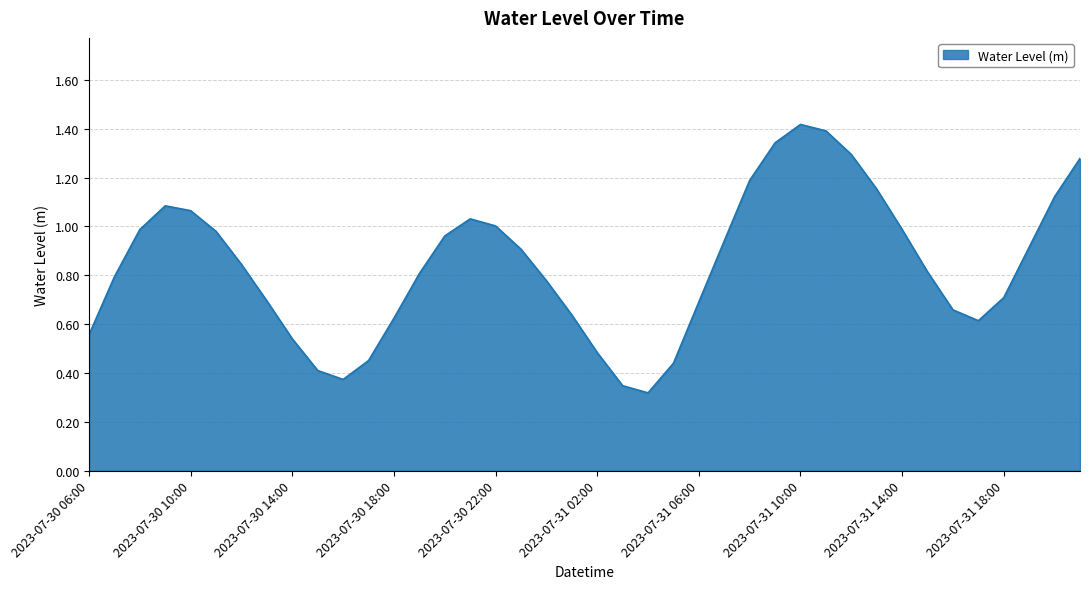

What is the minimum value shown in the chart?

0.3